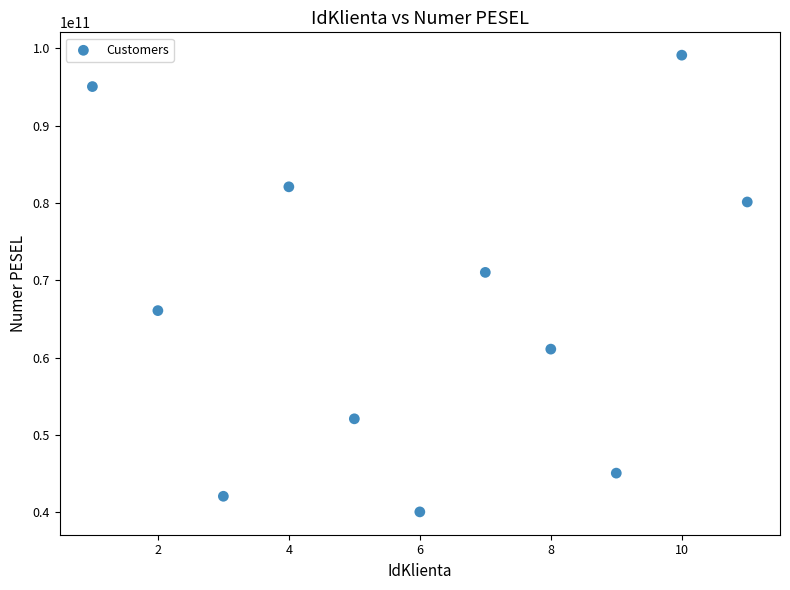

What Y value in the scatter plot is closest to 69581323799?

71020697128